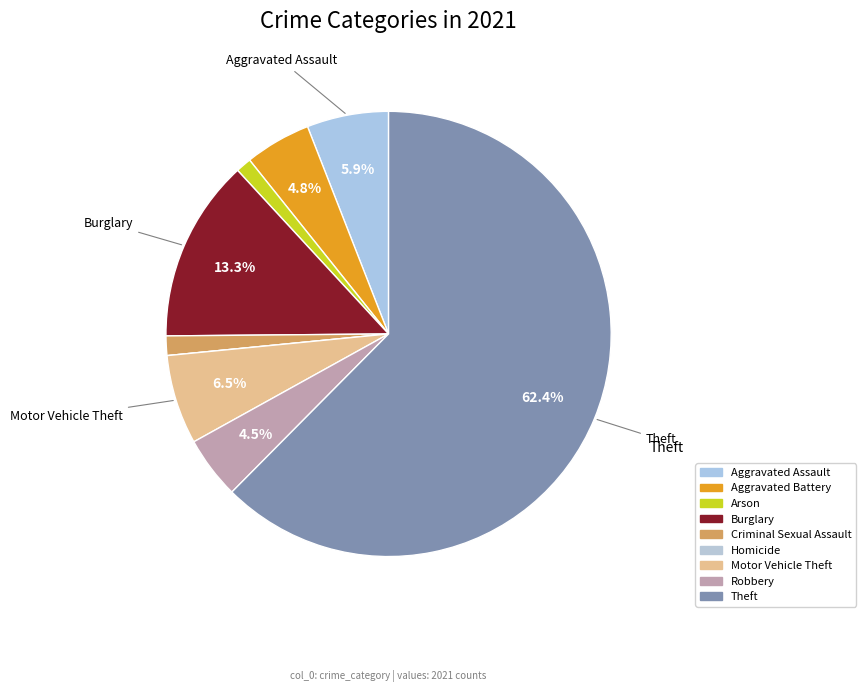

Is there a majority slice in this chart?

Yes